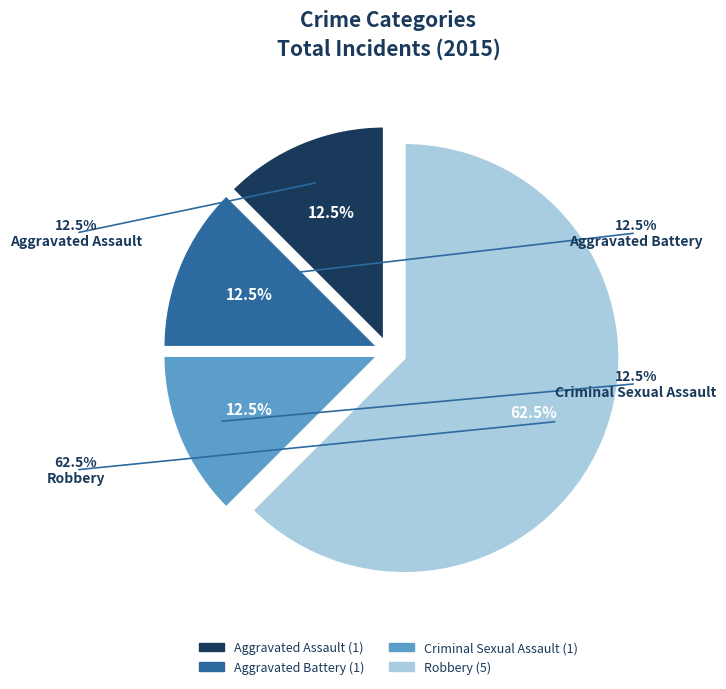

What is the change in value from Aggravated Battery to Robbery?

+4